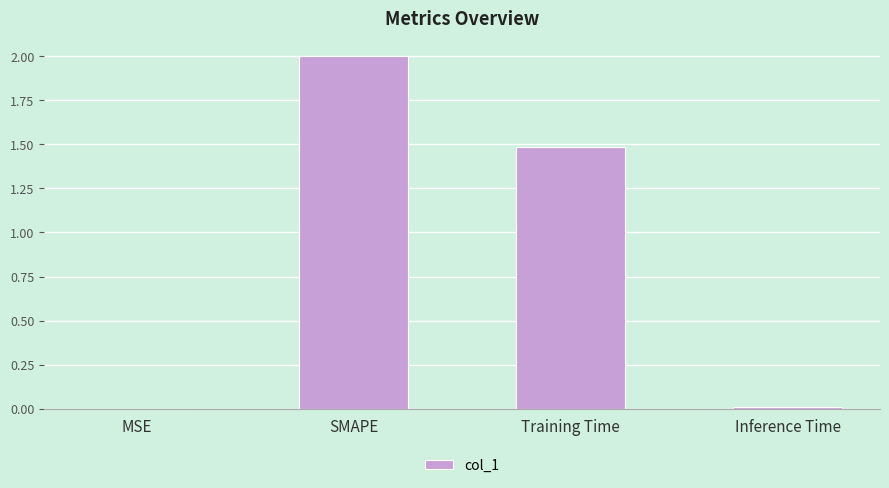

What is the sum of the values at Inference Time and Training Time?

1.5